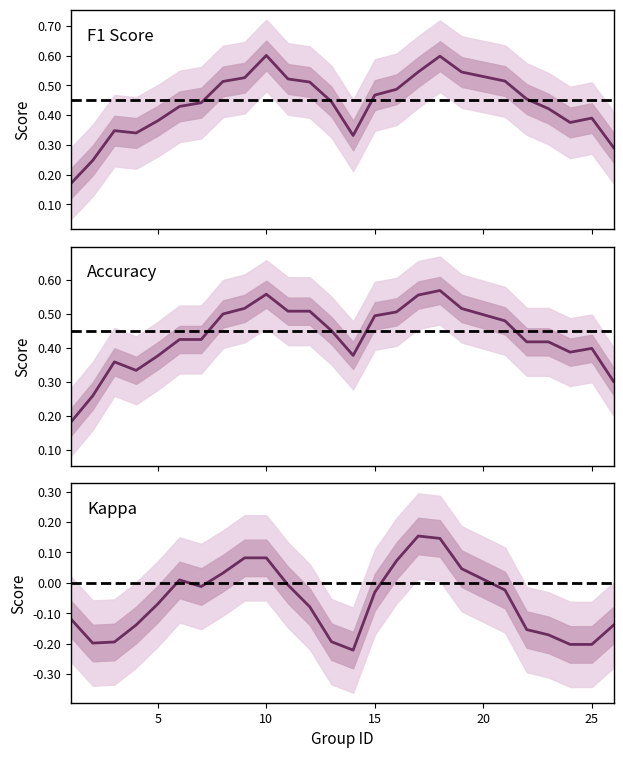

Which series has the largest total across all categories?

f1